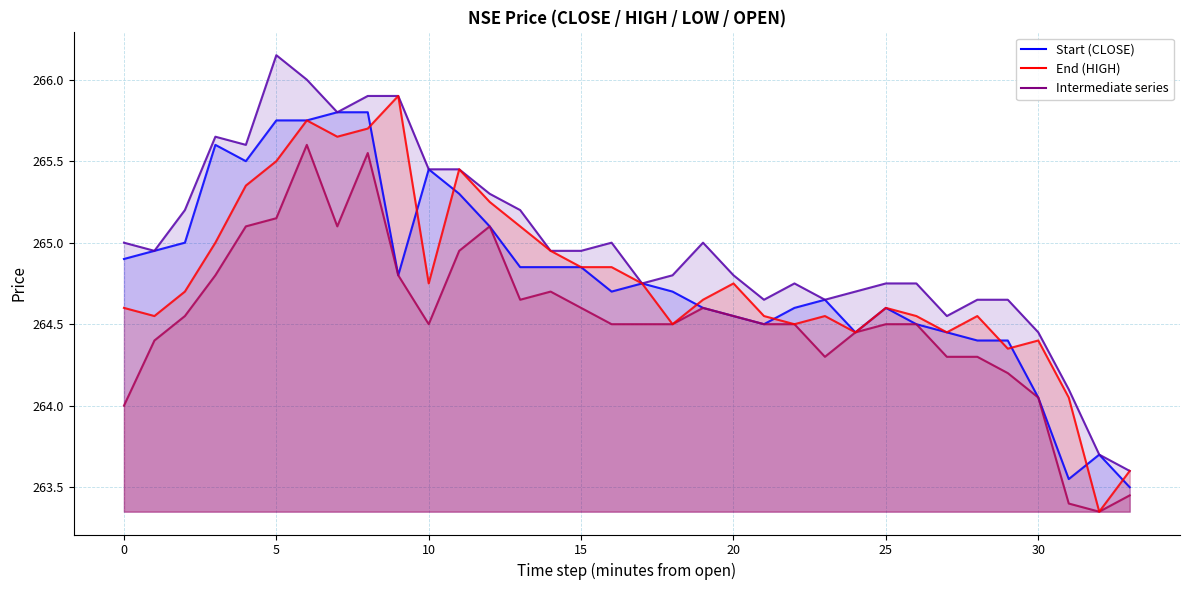

Where is HIGH nearest to the value 264?

31